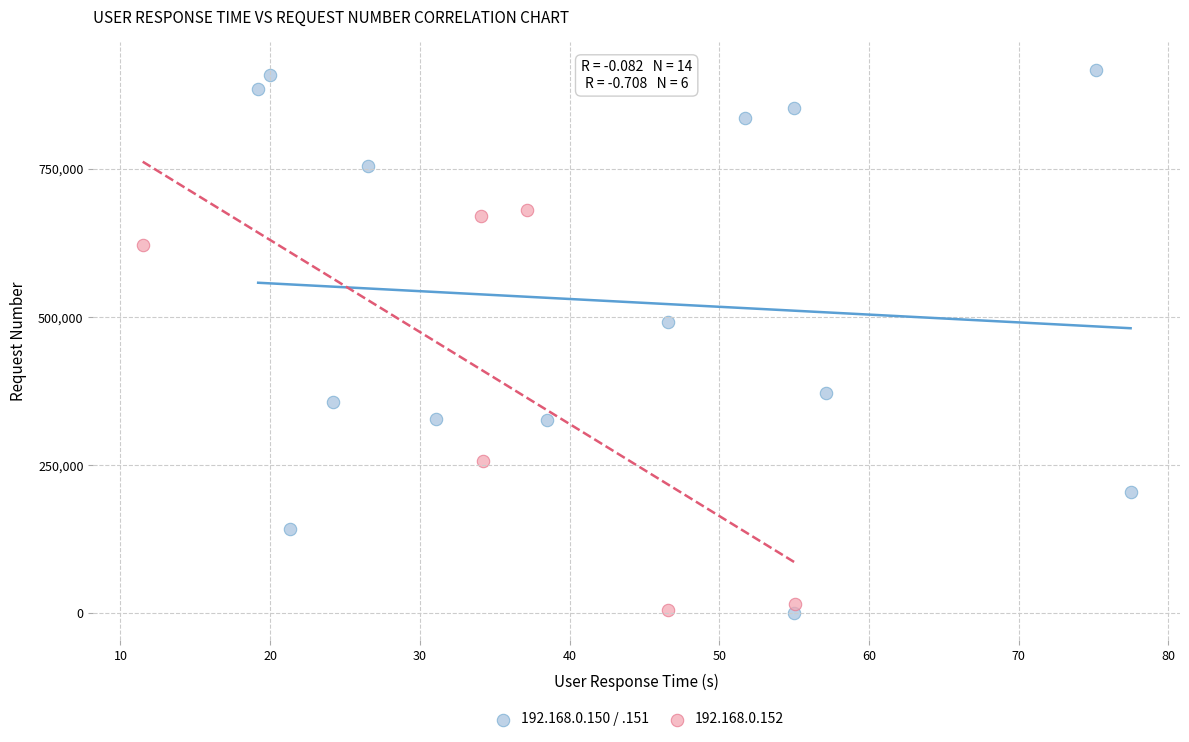

Which series reaches the maximum Y coordinate?

192.168.0.150 / .151